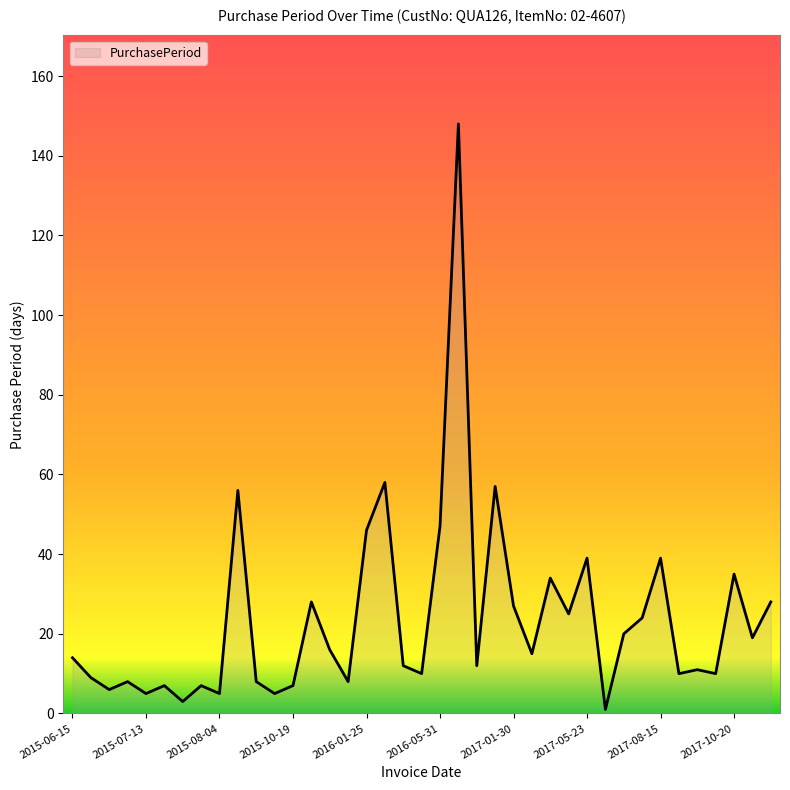

What is the greatest value displayed?

148